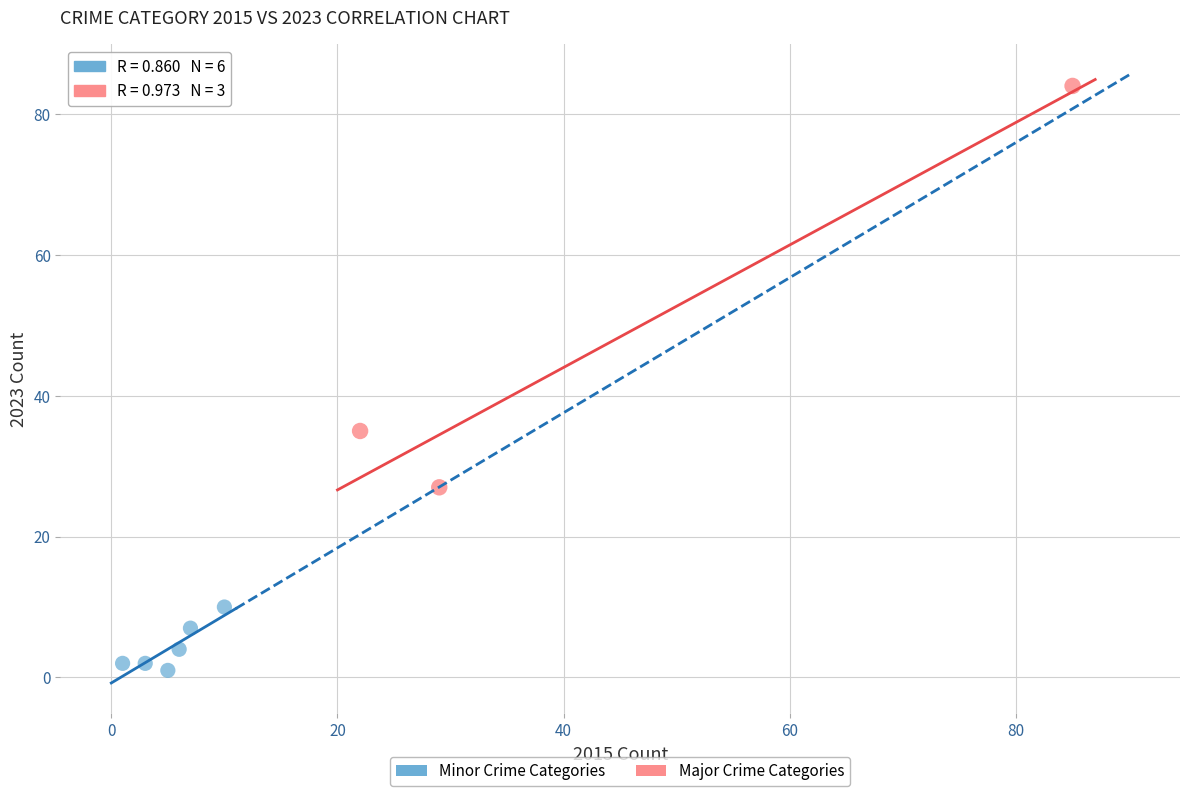

Which series contains the highest Y value?

Major Crime Categories